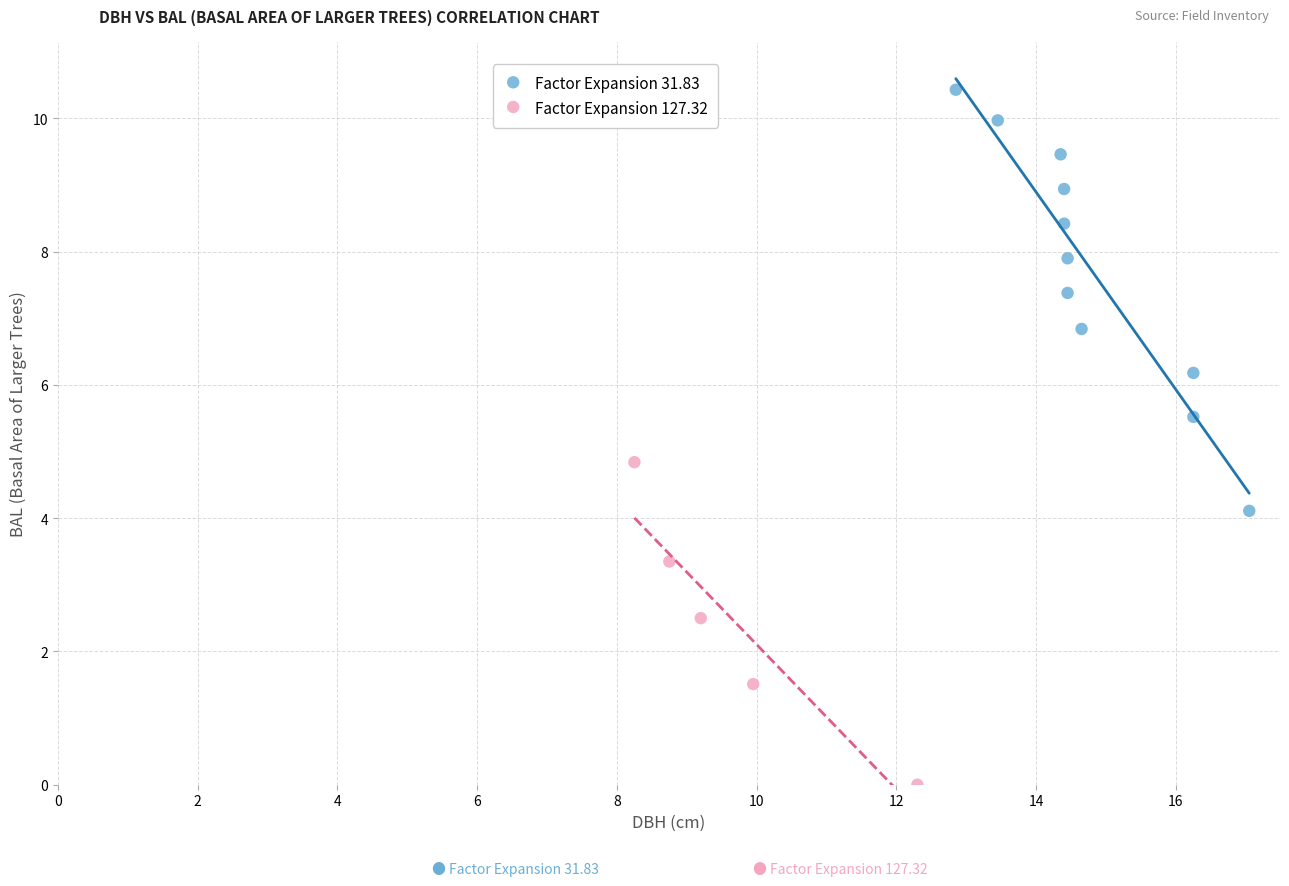

What are all the series names shown in the legend?

Factor Expansion 31.83, Factor Expansion 127.32